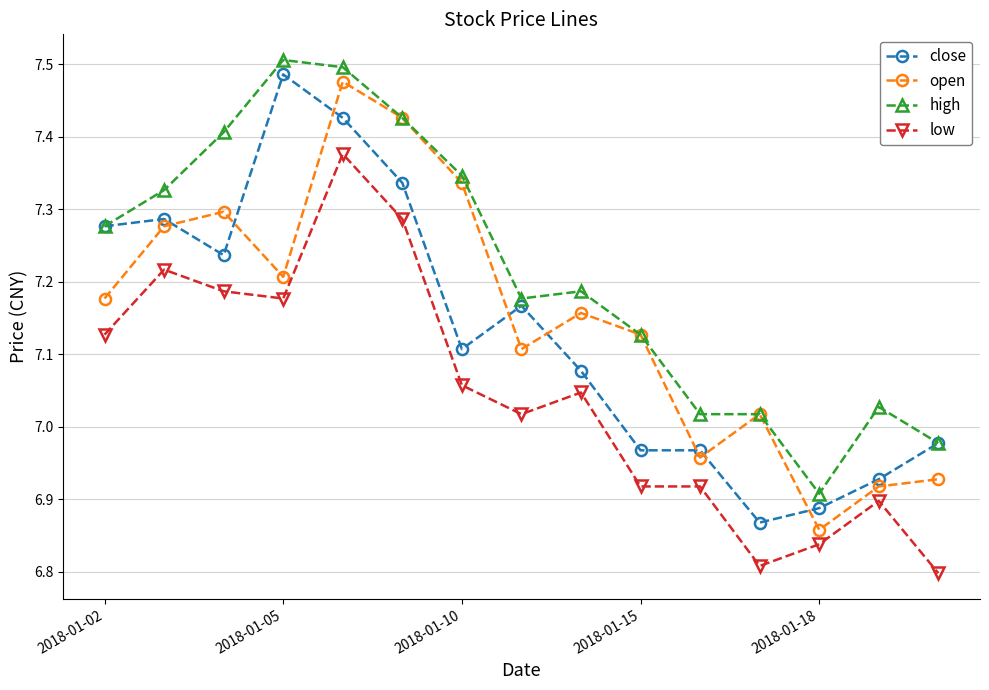

At how many categories does at least one series exceed 7?

13